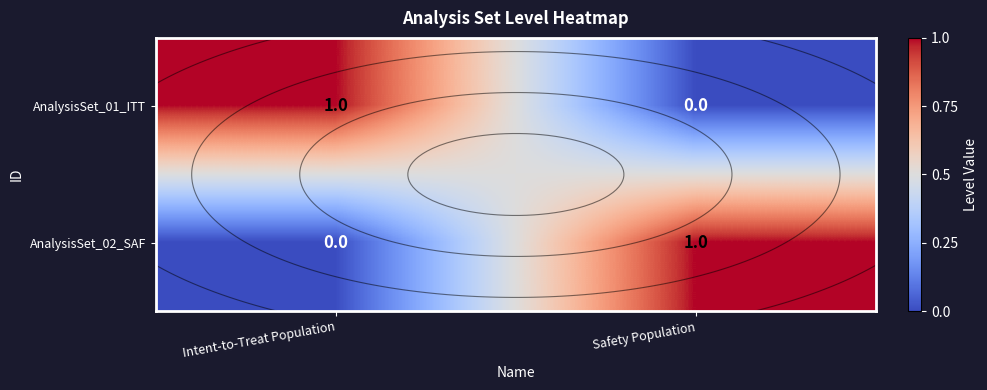

Which series changed the most between Intent-to-Treat Population and Safety Population?

AnalysisSet_01_ITT